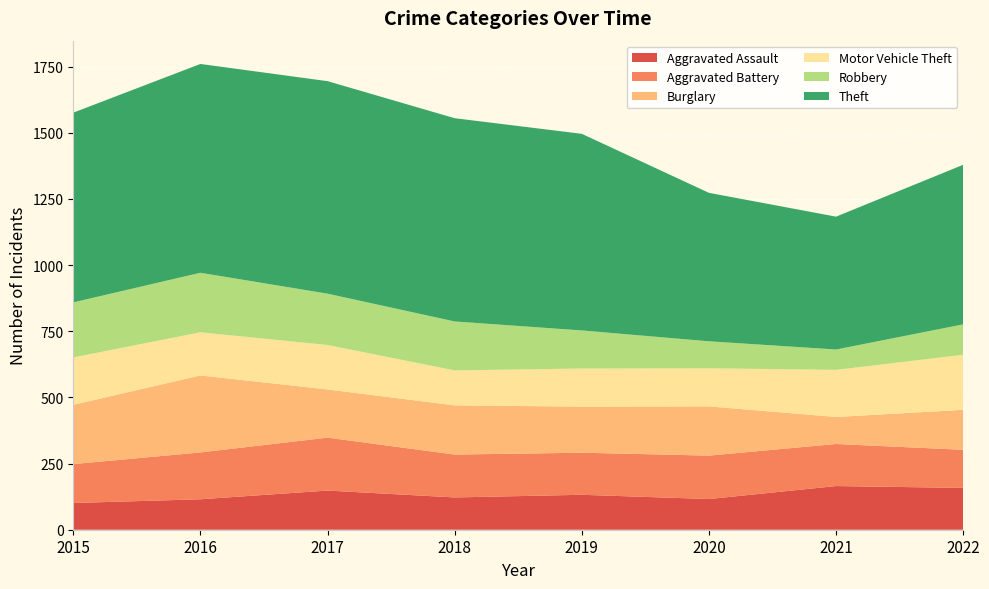

Reading left to right, what are all the values shown in this chart?

Aggravated Assault: 101	115	148	122	132	116	165	158
Aggravated Battery: 147	177	200	162	159	164	159	144
Burglary: 224	291	182	186	174	186	102	151
Motor Vehicle Theft: 179	163	168	132	144	144	178	208
Robbery: 208	225	194	185	144	102	77	115
Theft: 717	789	803	768	743	561	502	603